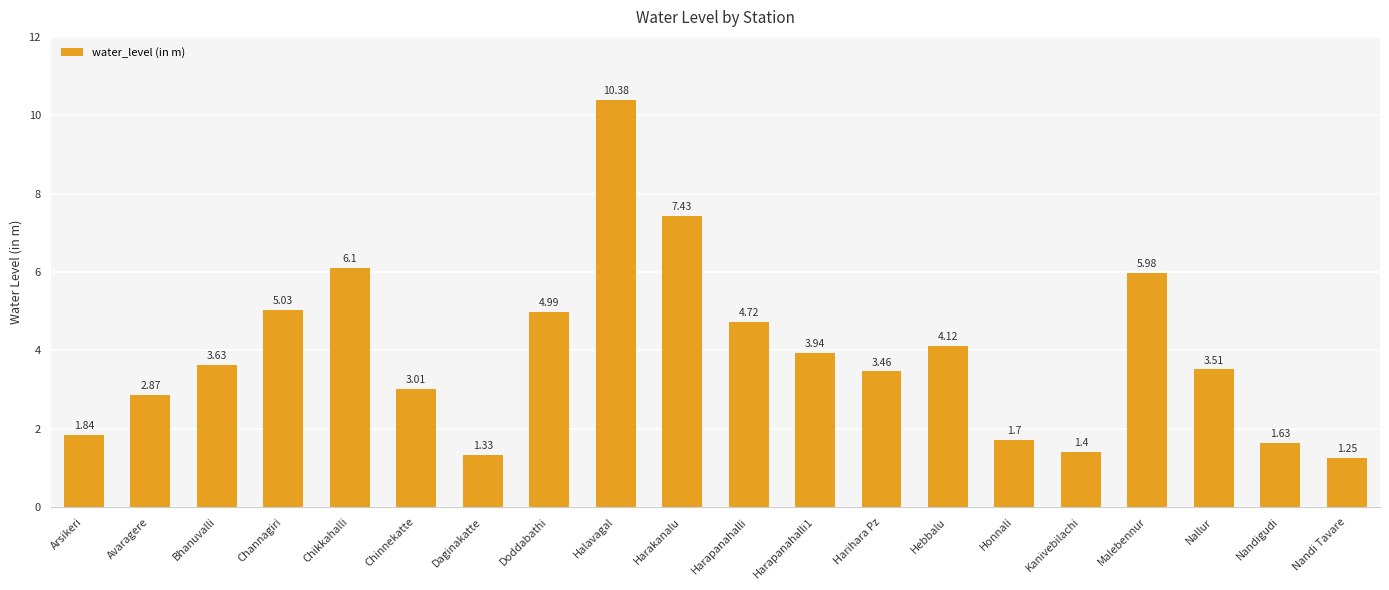

Rank the categories by value from highest to lowest.

Halavagal, Harakanalu, Chikkahalli, Malebennur, Channagiri, Doddabathi, Harapanahalli, Hebbalu, Harapanahalli1, Bhanuvalli, Nallur, Harihara Pz, Chinnekatte, Avaragere, Arsikeri, Honnali, Nandigudi, Kanivebilachi, Daginakatte, Nandi Tavare